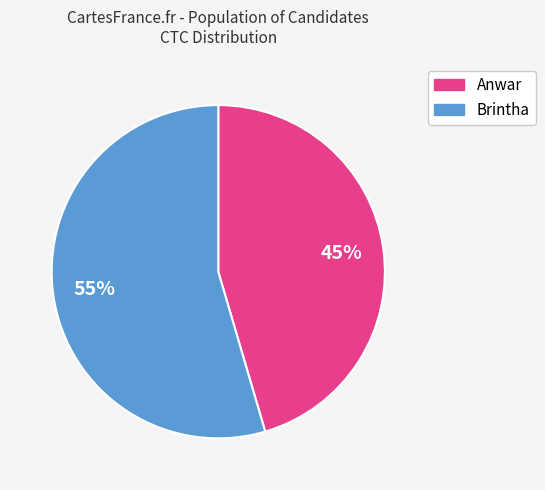

Does any single category account for the majority?

Yes